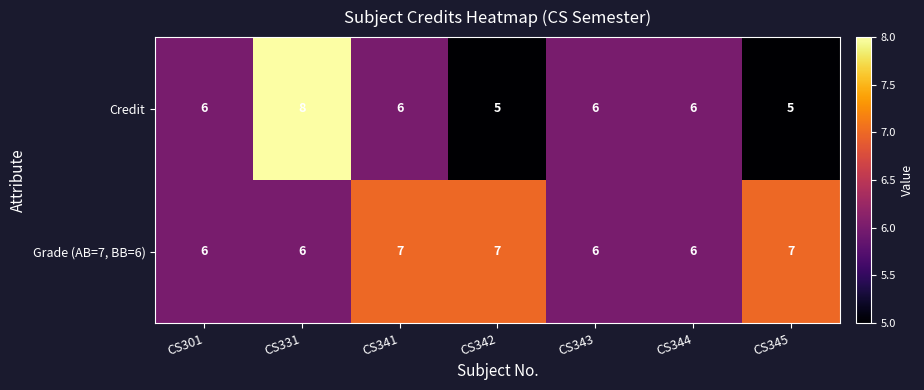

What is the difference between the Credit values at CS342 and CS331?

3